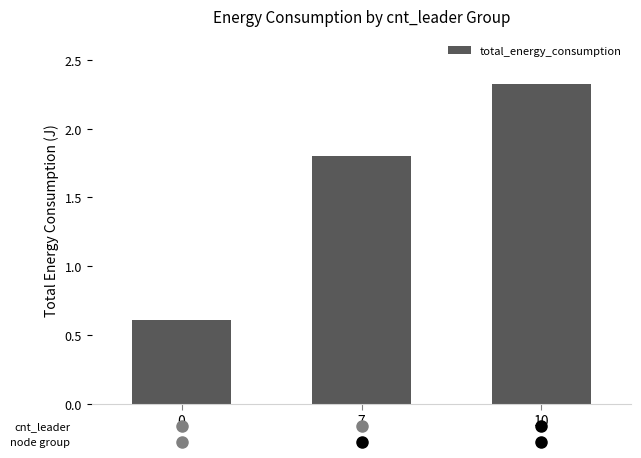

Reading left to right, extract all data points from this chart.

0.6	1.8	2.3